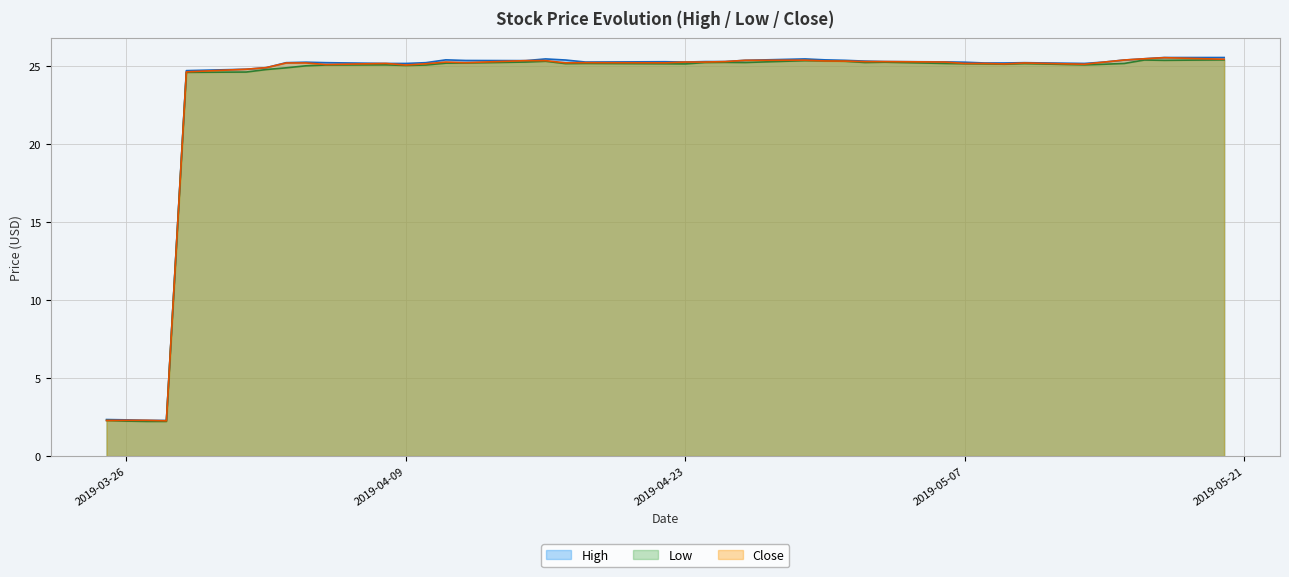

The Low series shows 2.3 at 2019-03-25. True or false?

True